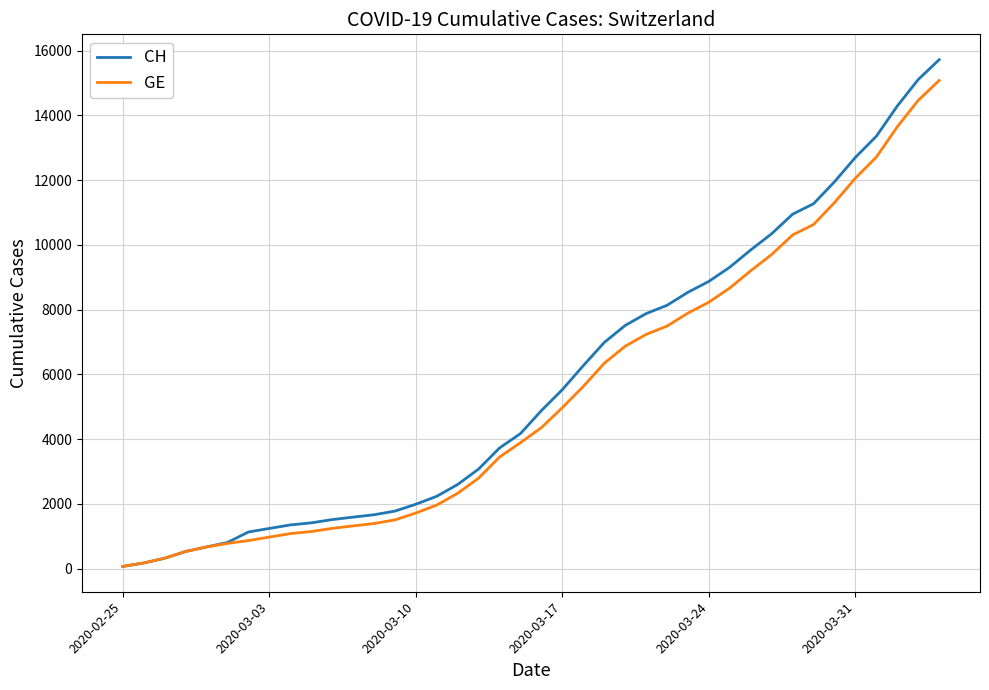

Which series has the largest range (max minus min)?

CH